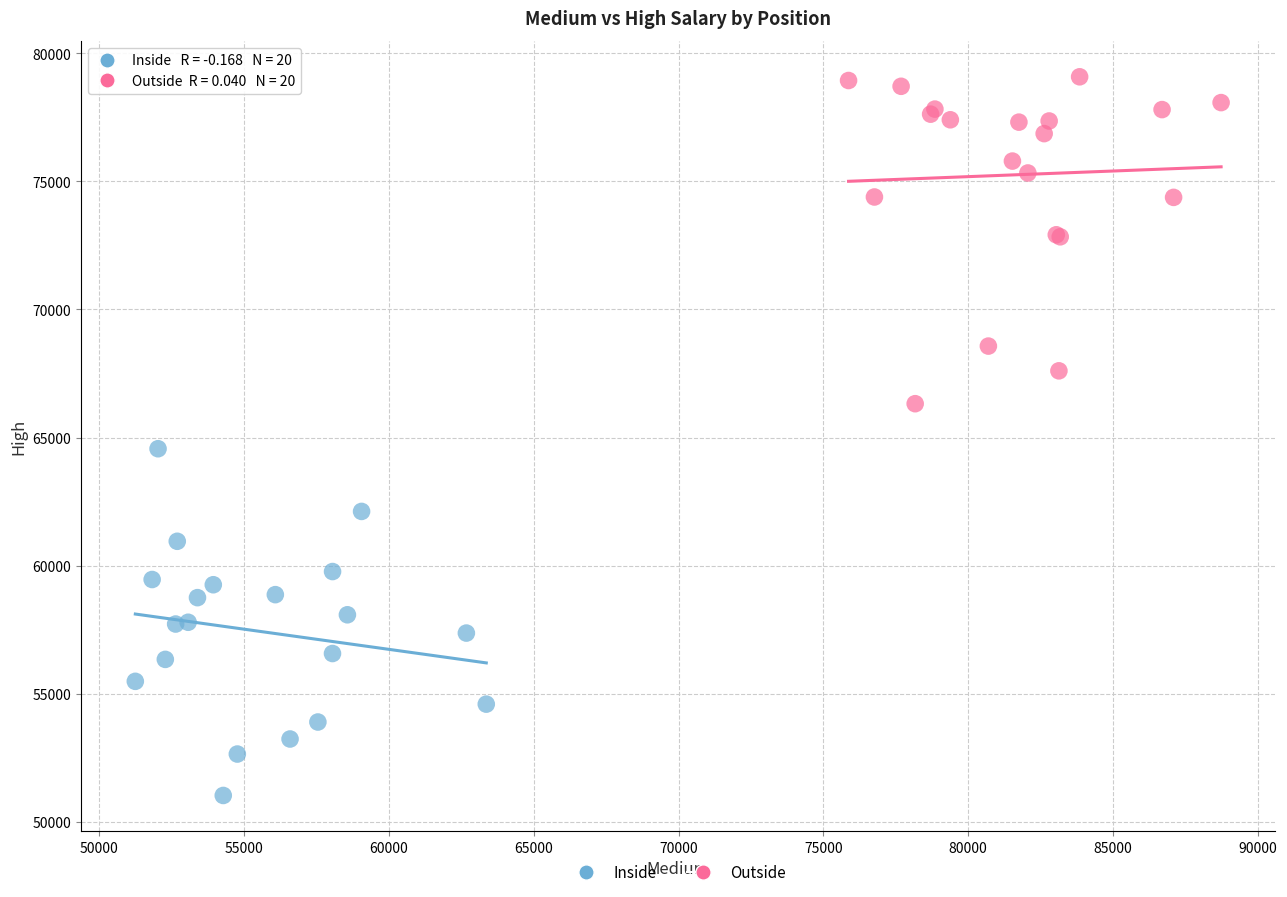

Which series reaches the maximum Y coordinate?

Outside